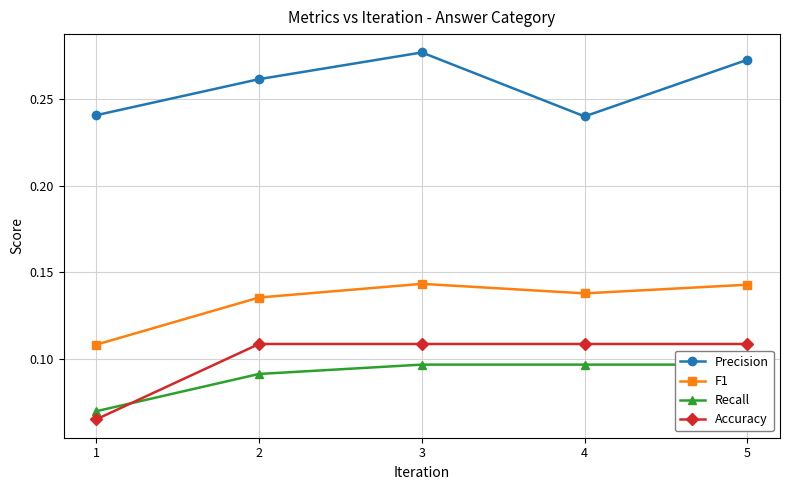

Reading right to left, list all the values displayed in this chart.

Precision: 0.3	0.2	0.3	0.3	0.2
F1: 0.1	0.1	0.1	0.1	0.1
Recall: 0.1	0.1	0.1	0.1	0.1
Accuracy: 0.1	0.1	0.1	0.1	0.1